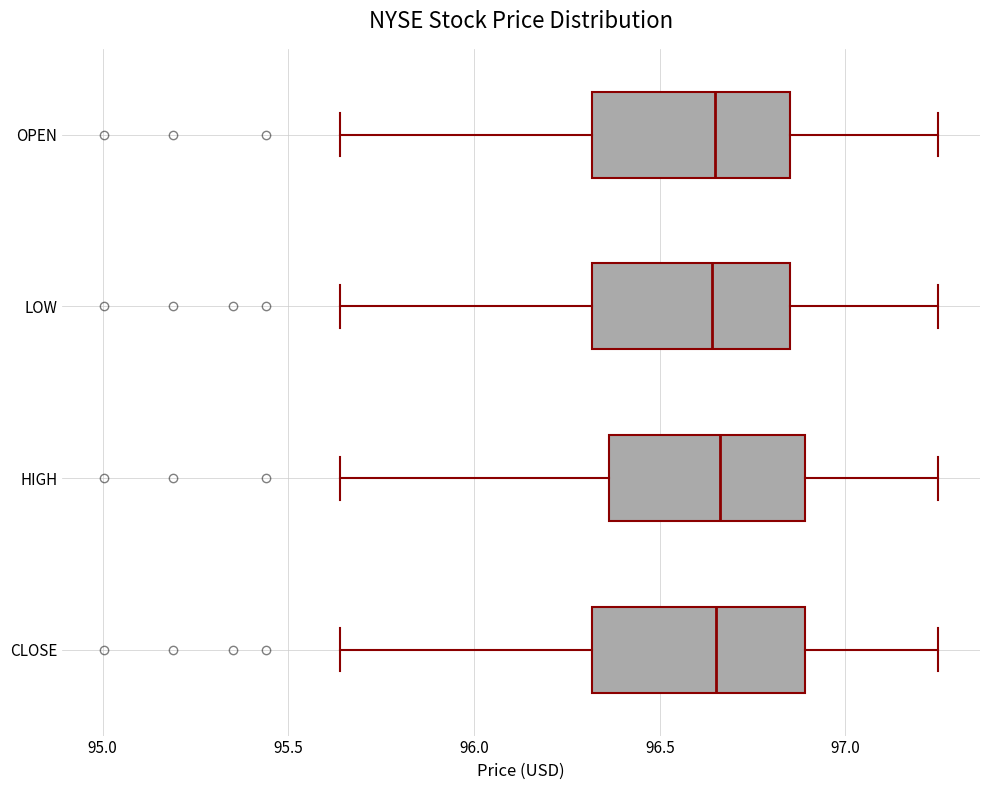

Where is the left edge of the box for LOW on the x-axis? The values are not printed on the chart, so give them approximately, as read against the axis.

96.30